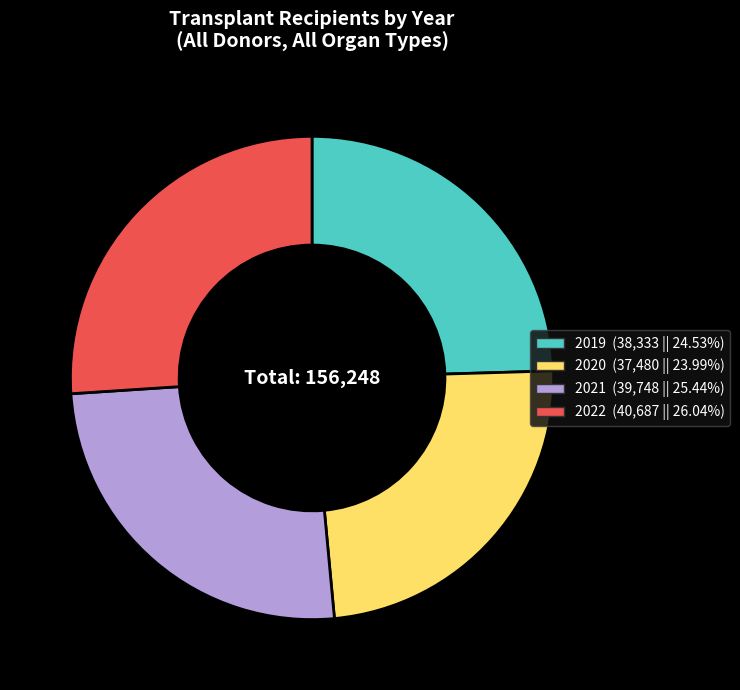

Which slice is the smallest?

2020